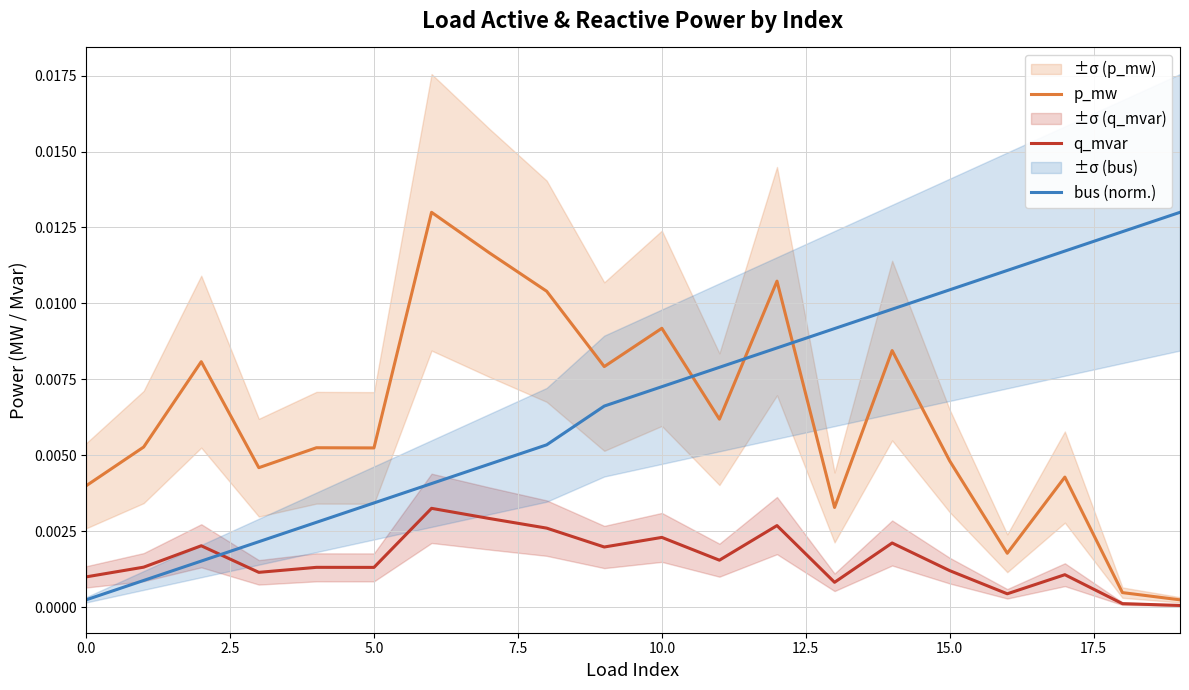

After their last crossing, which series has the higher values: bus (norm.) or p_mw?

bus (norm.)